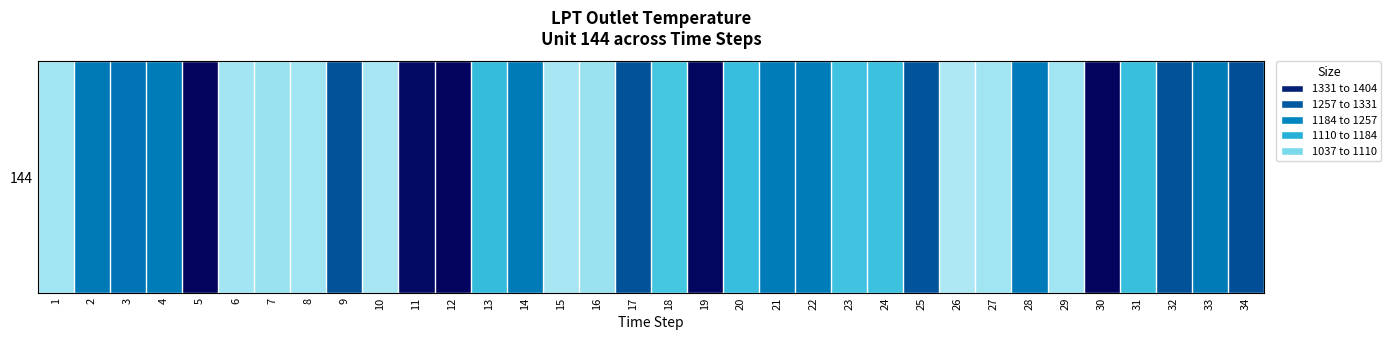

At which label does the data first exceed 1244?

2